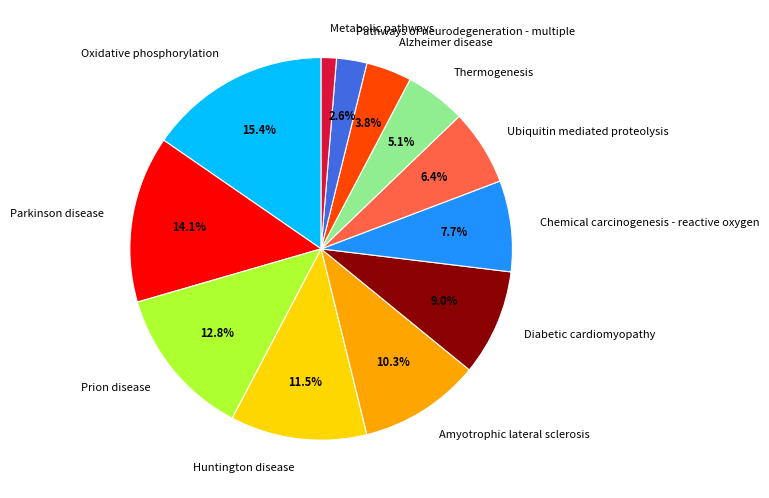

What percentage is NOT represented by Diabetic cardiomyopathy?

91.0%